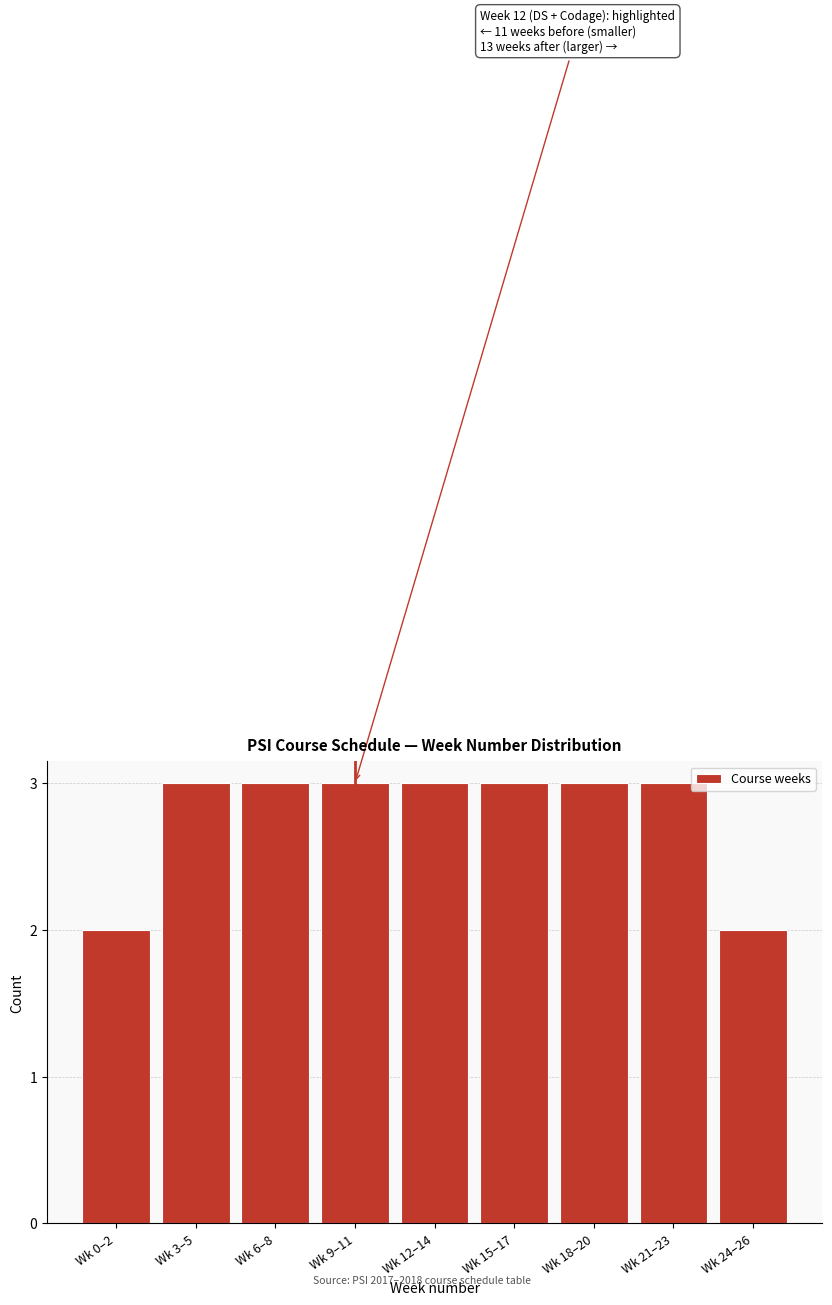

Reading left to right, list all the values displayed in this chart.

Wk 0–2=2	Wk 3–5=3	Wk 6–8=3	Wk 9–11=3	Wk 12–14=3	Wk 15–17=3	Wk 18–20=3	Wk 21–23=3	Wk 24–26=2